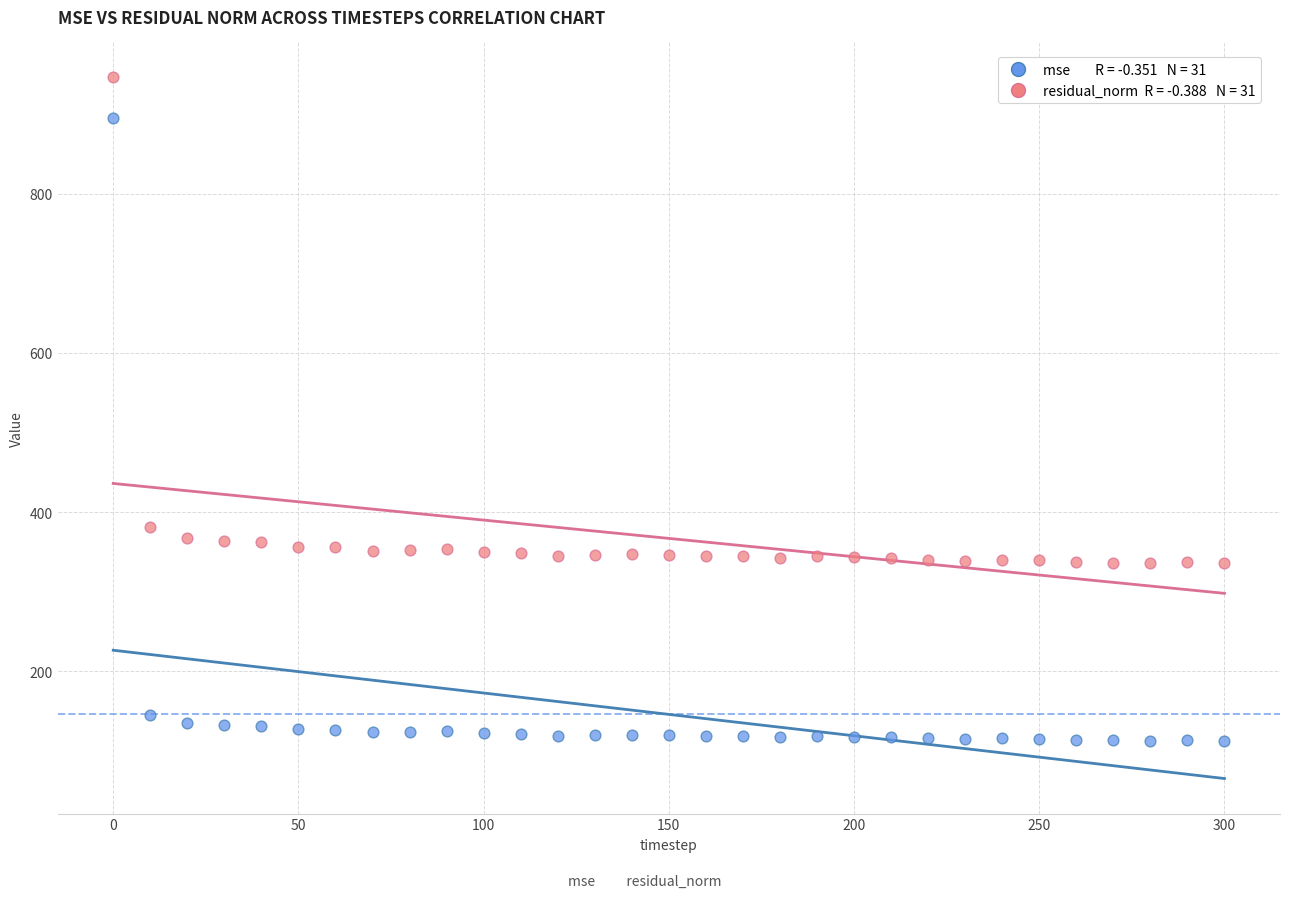

Across all data points, what is the range of X values (max minus min)?

300.0